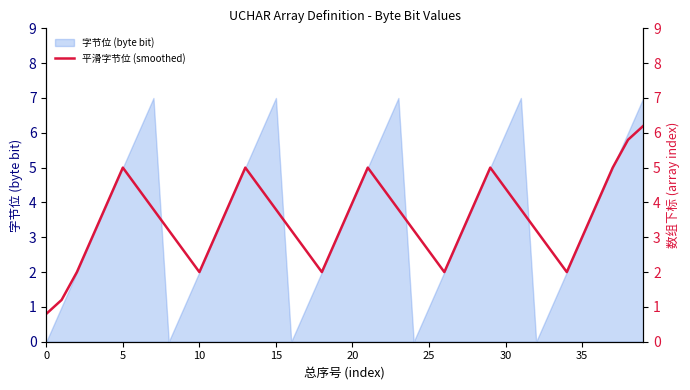

What is the highest value of the 字节位 (byte bit) series?

7